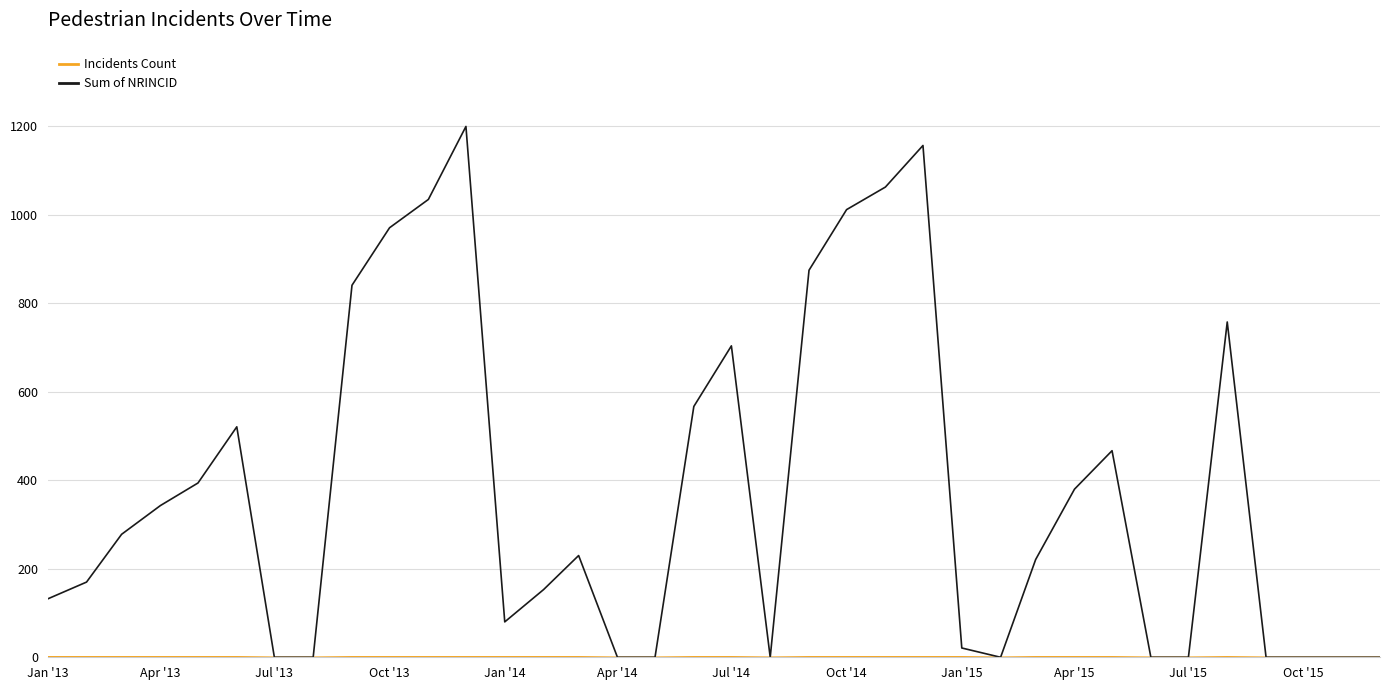

How many lines are shown in the chart?

2